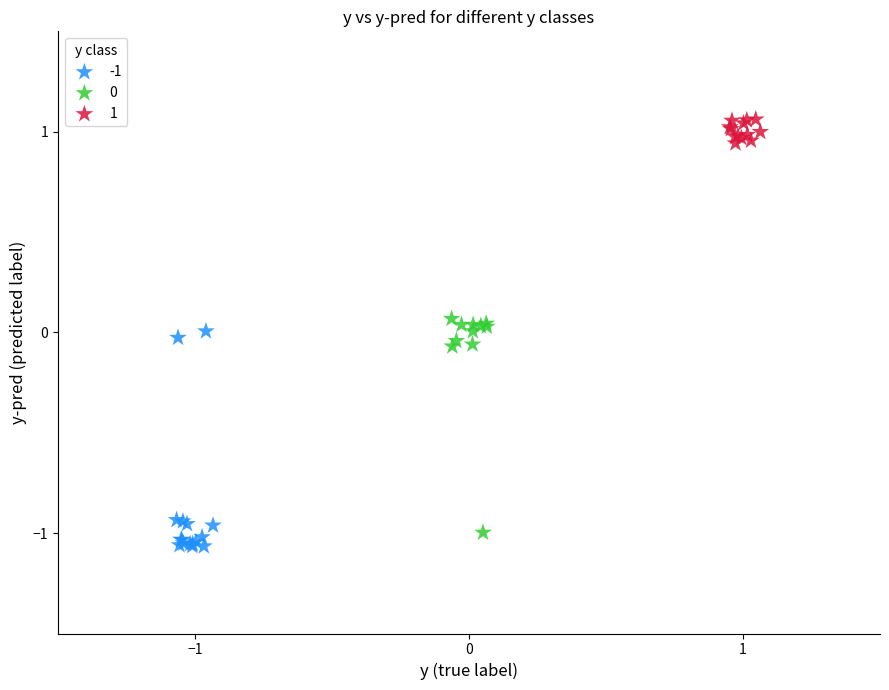

Which series contains the highest Y value?

1